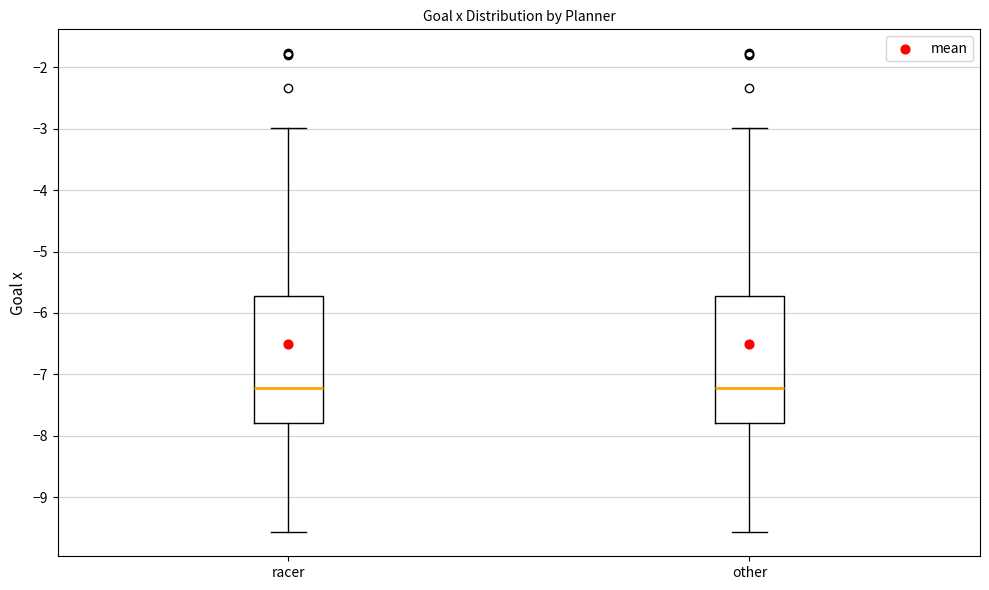

Where is the lower edge of the box for other on the y-axis? The values are not printed on the chart, so give them approximately, as read against the axis.

-7.8